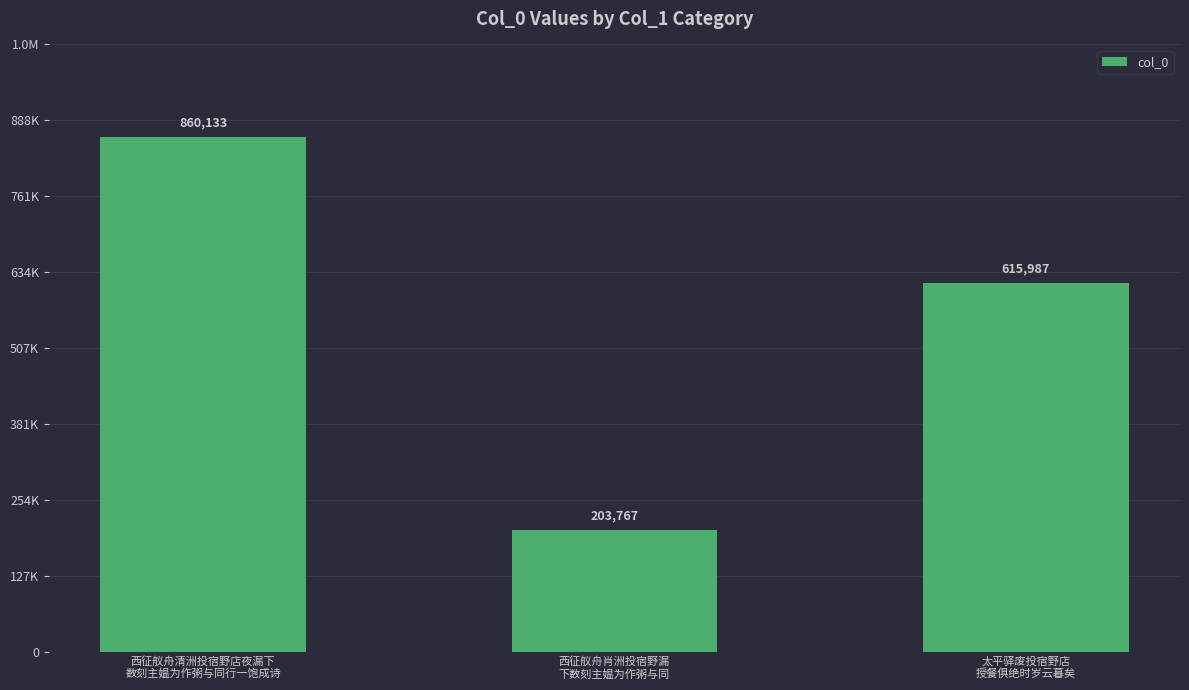

Are the bars horizontal?

No